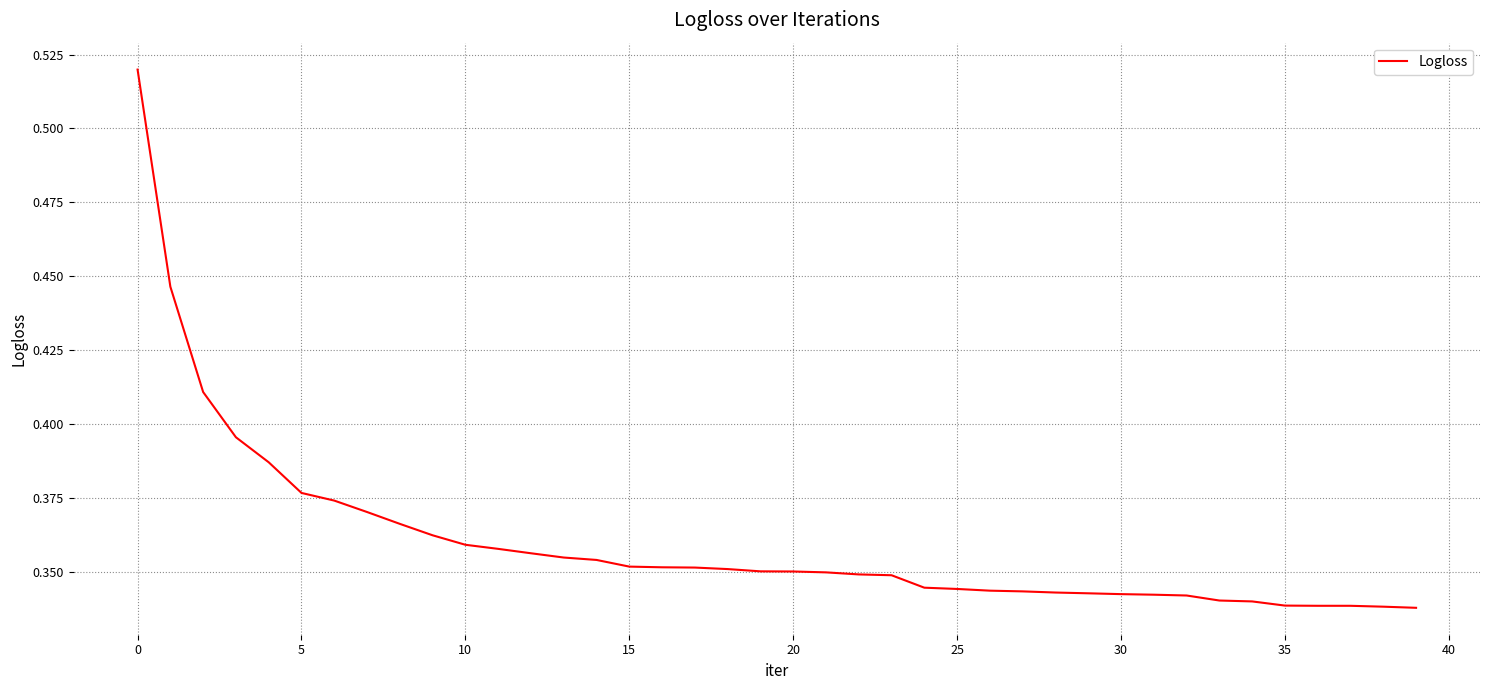

How many categories are shown in the chart?

40